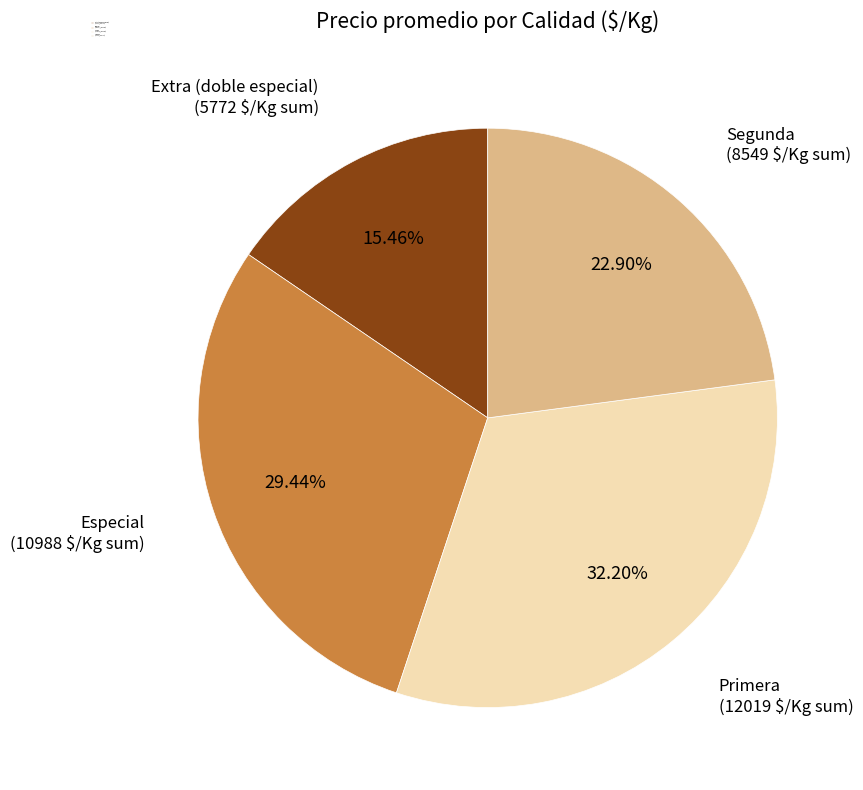

Which category has the biggest portion of the pie?

Primera